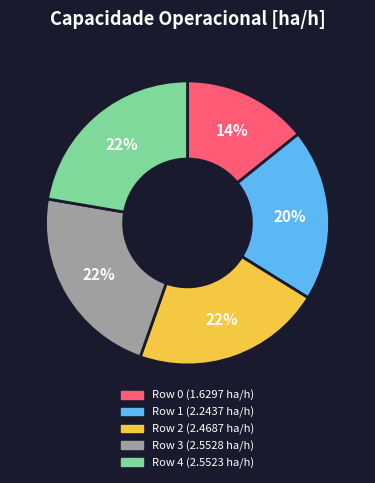

To the nearest percent, what percentage of the pie is Row 0 (1.6297 ha/h)?

14%